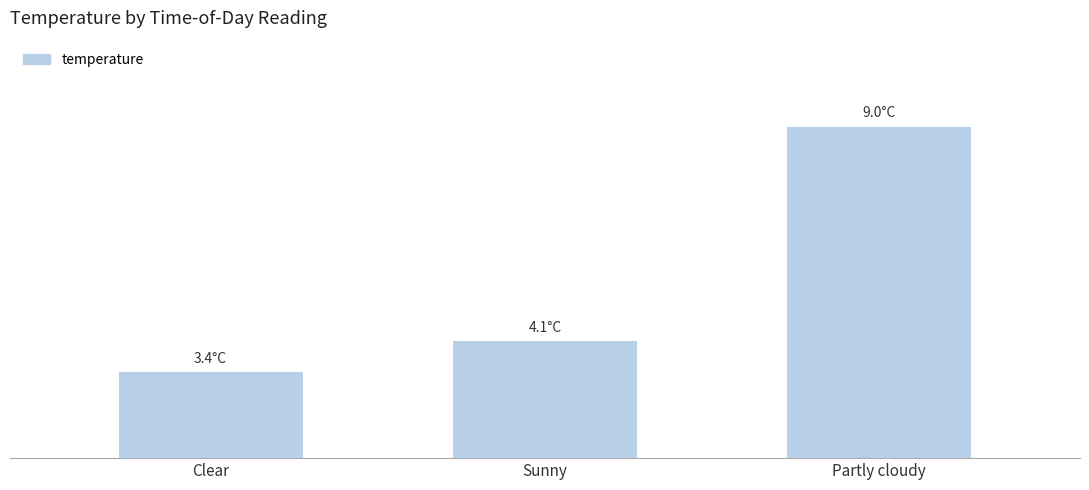

What is the ratio of the value at Clear to the value at Partly cloudy?

0.4